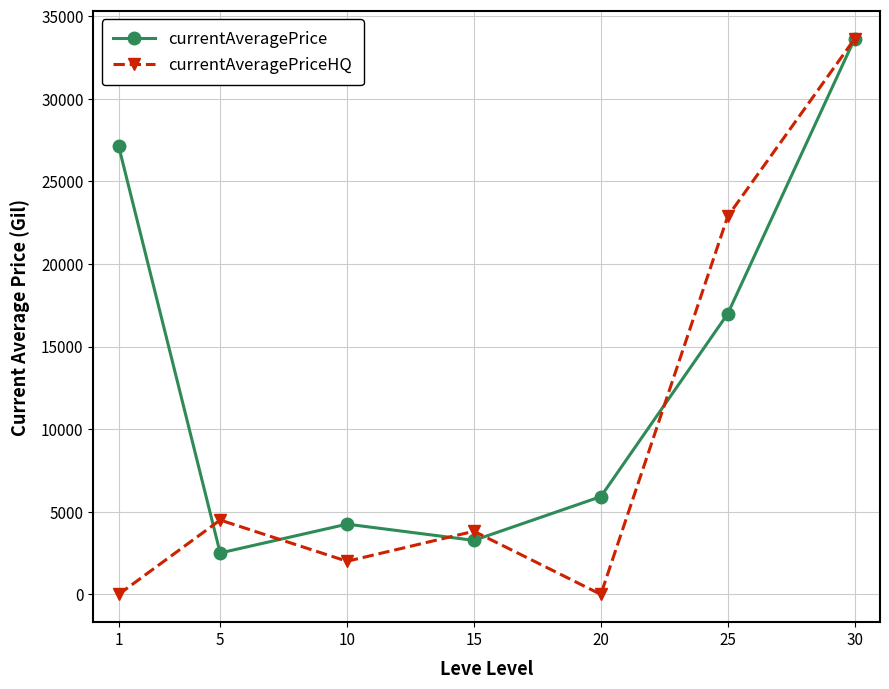

At 20, list the series in order from smallest to largest.

currentAveragePriceHQ, currentAveragePrice